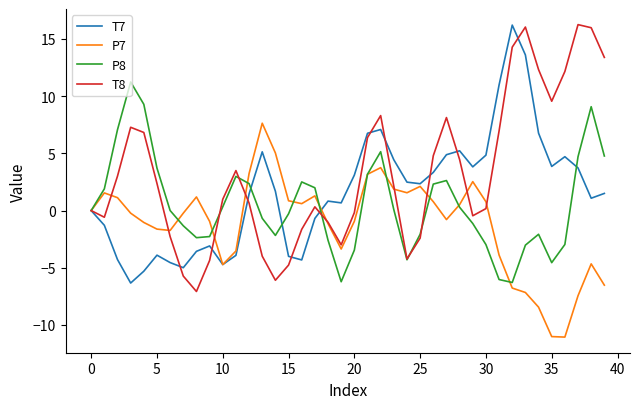

Which series has the largest total across all categories?

T8